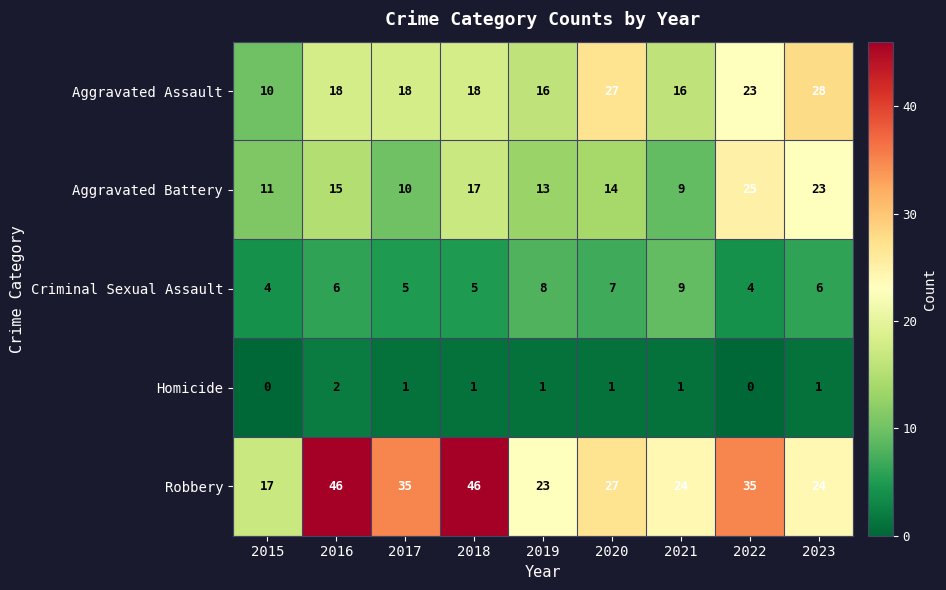

What is the total value across all series at 2015?

42